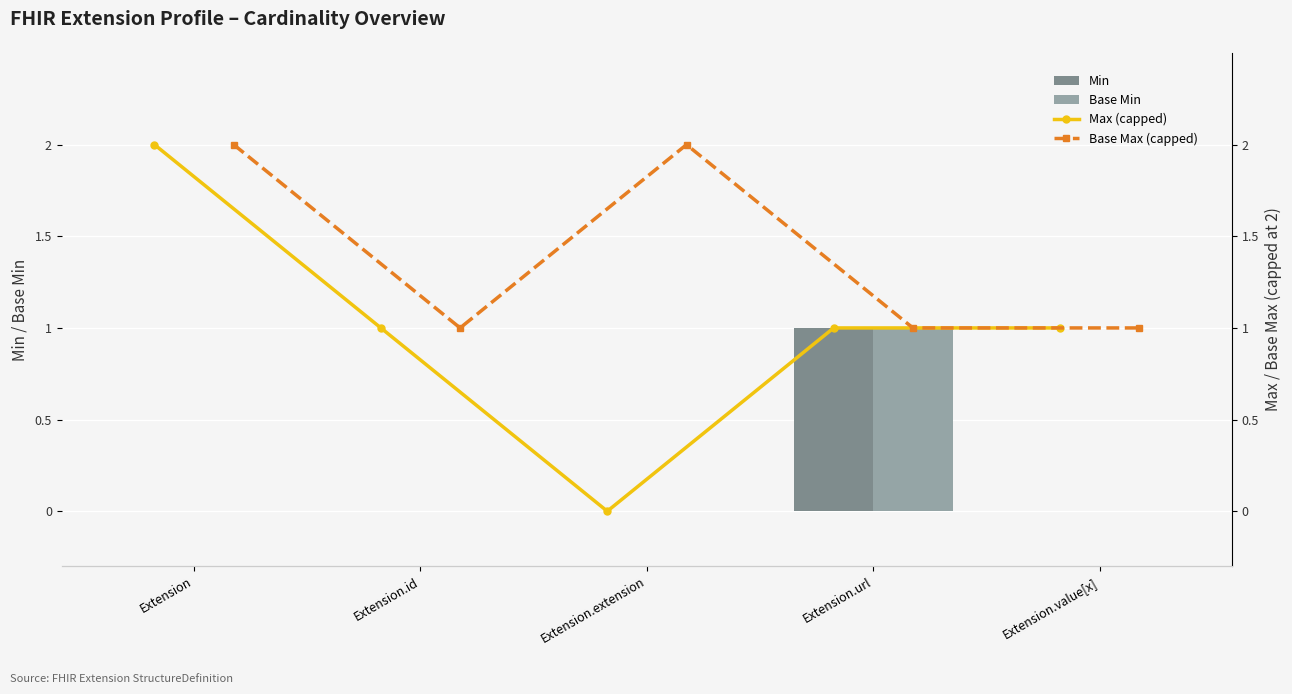

Is the value of Min at Extension.extension greater than the value of Base Min at Extension.extension?

No